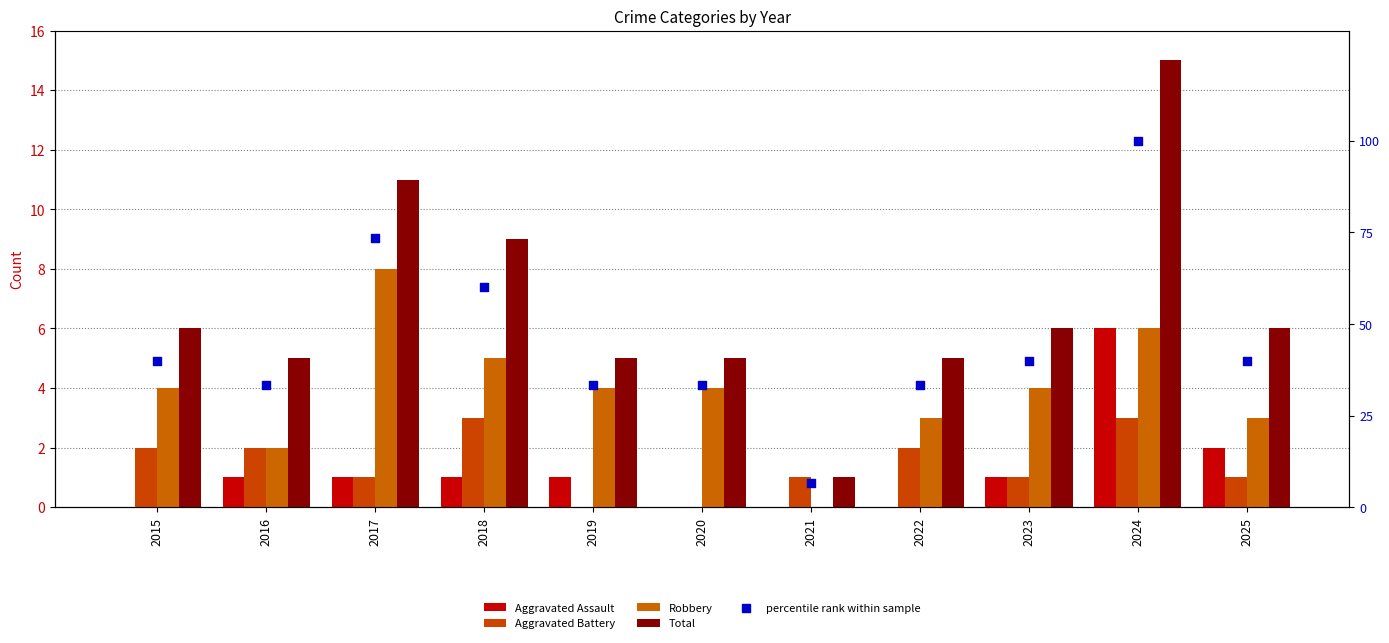

What are all the series names shown in the legend?

Aggravated Assault, Aggravated Battery, Robbery, Total, percentile rank within sample